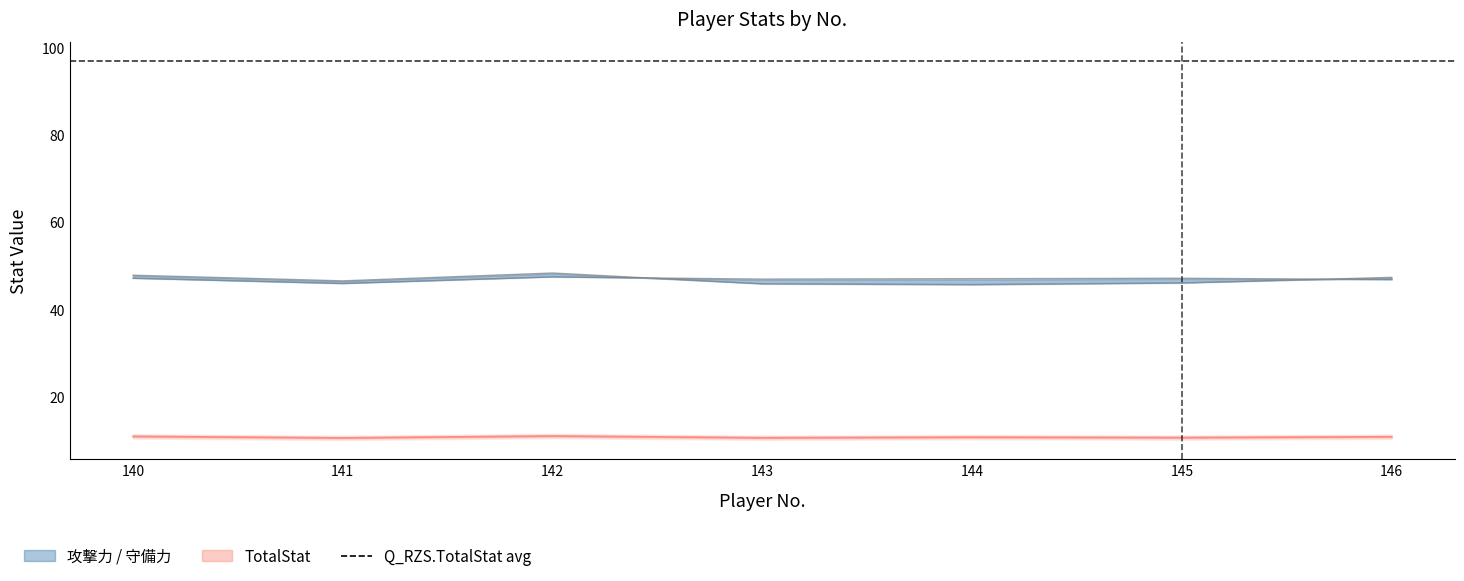

Read the 攻撃力 value at 142.

48.3